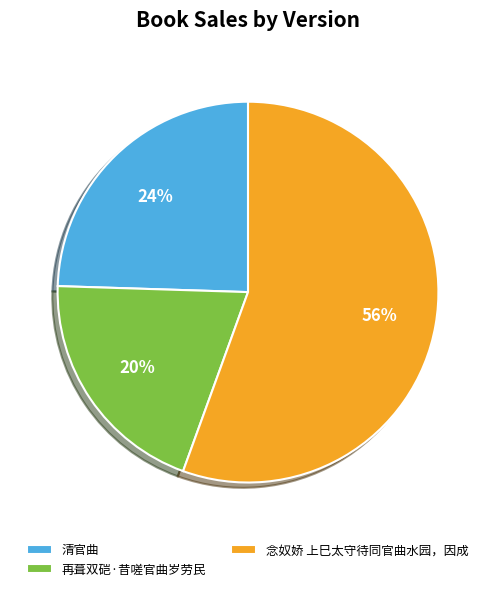

How many segments does this pie chart have?

3